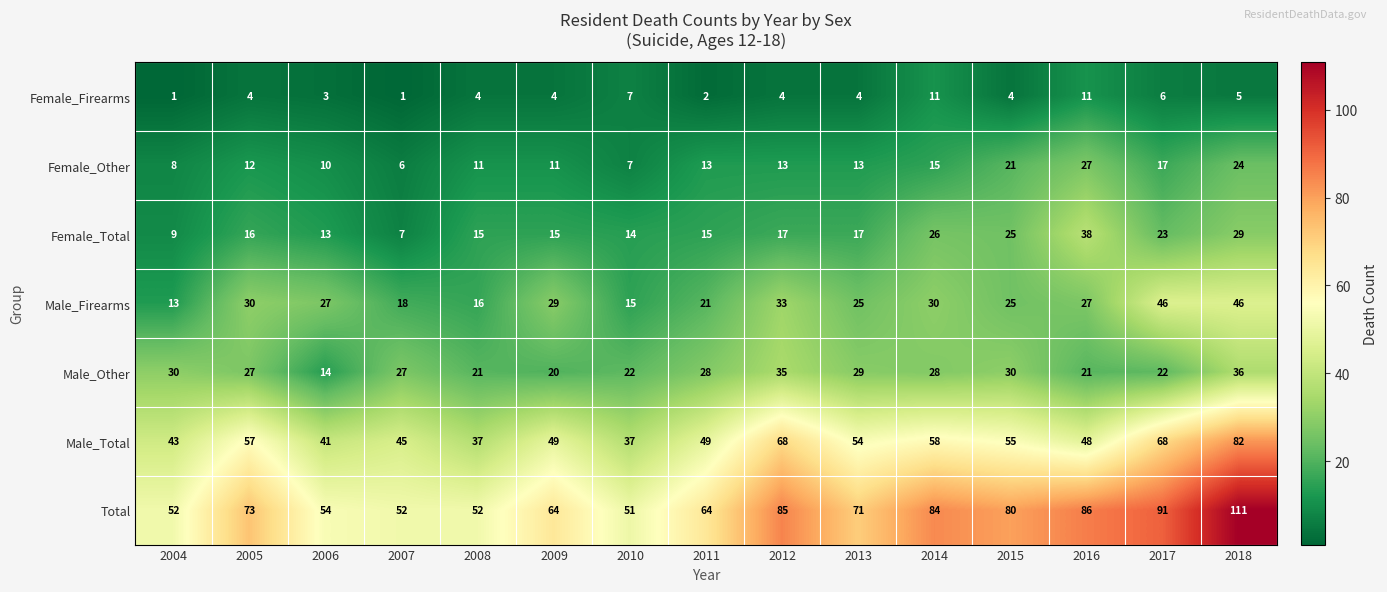

What is the difference between the highest and lowest values at 2010?

44